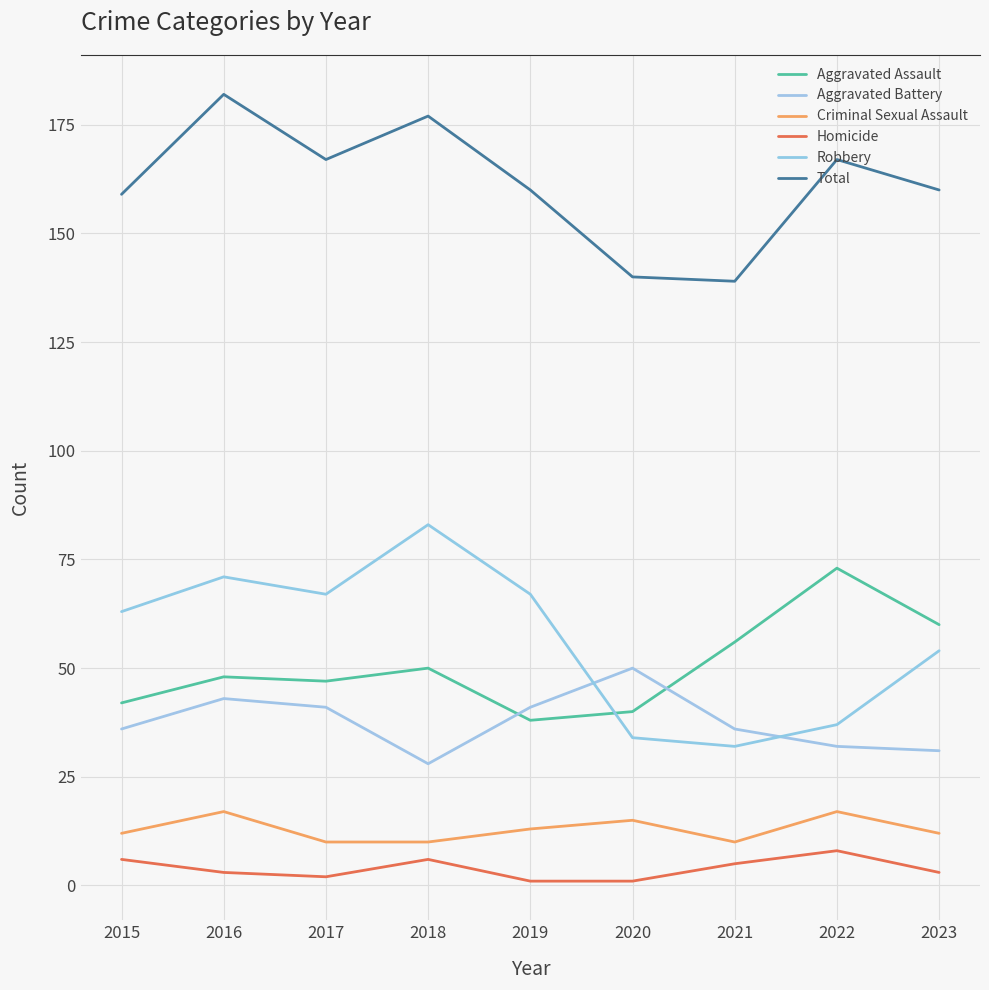

At how many categories does at least one series exceed 163?

4